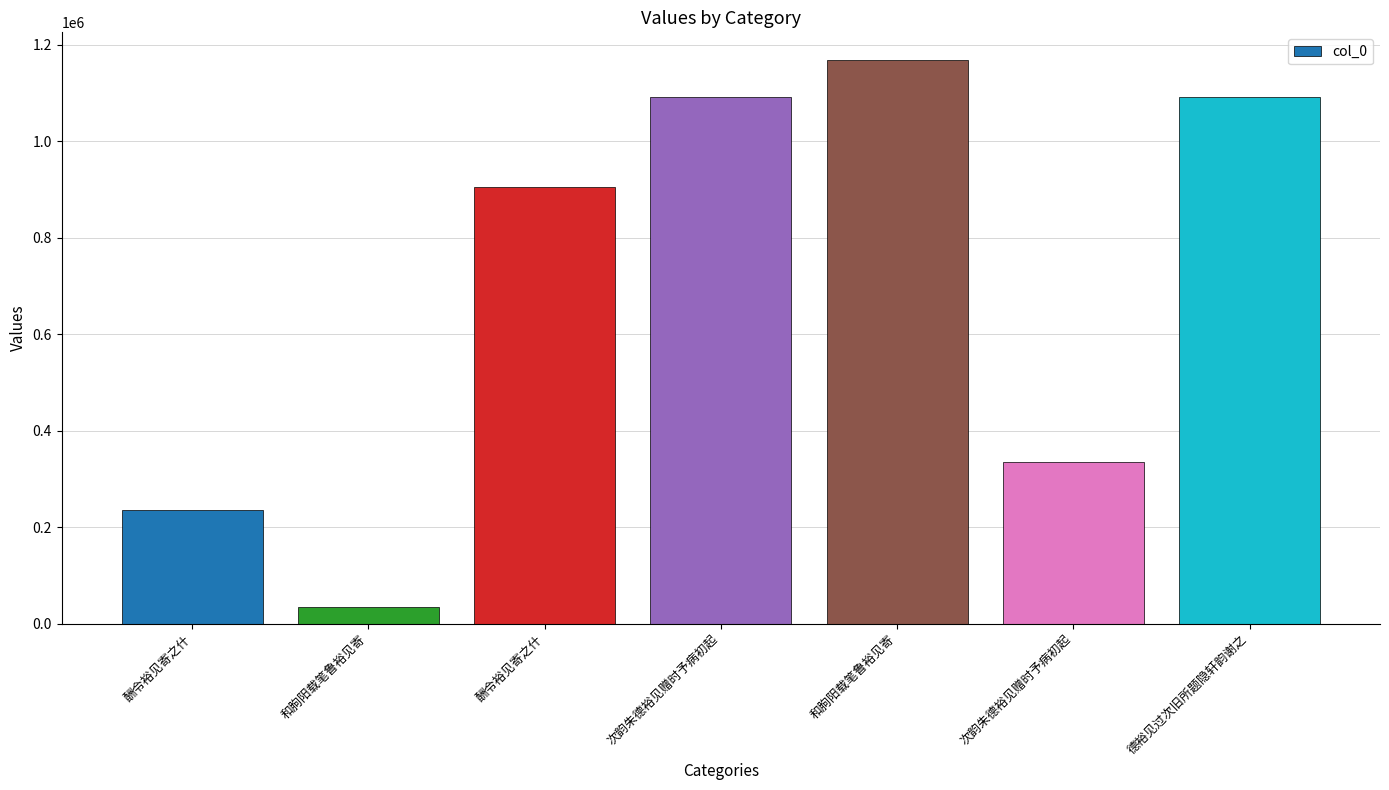

What is the ratio of the value at 德裕见过次旧所题隐轩韵谢之 to the value at 酬令裕见寄之什?

1.2